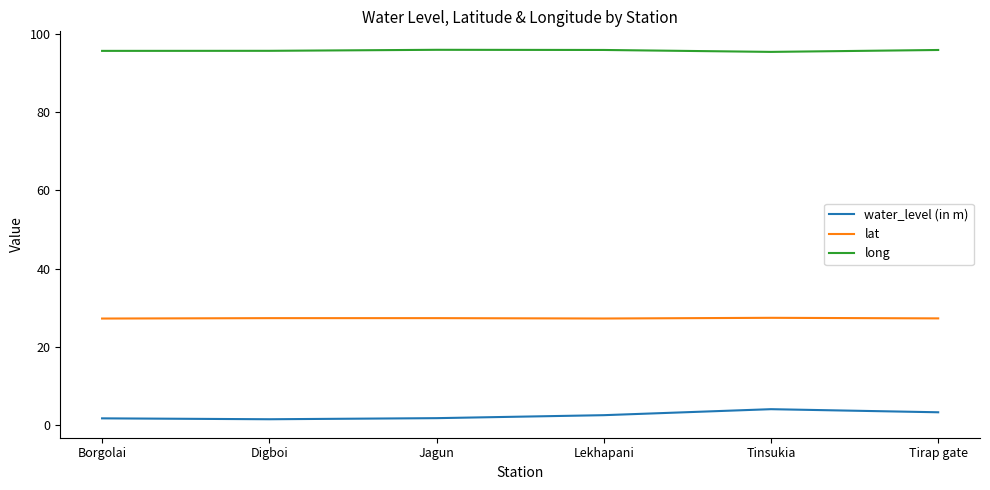

What position from the left is Tirap gate?

6